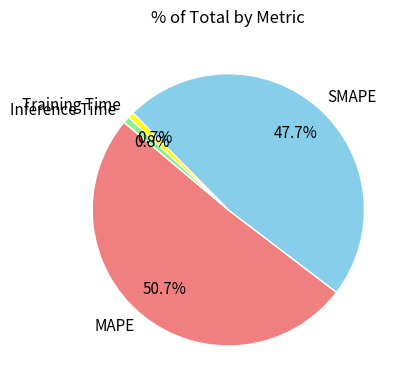

To the nearest percent, what is the combined percentage of MAPE and Inference Time?

52%